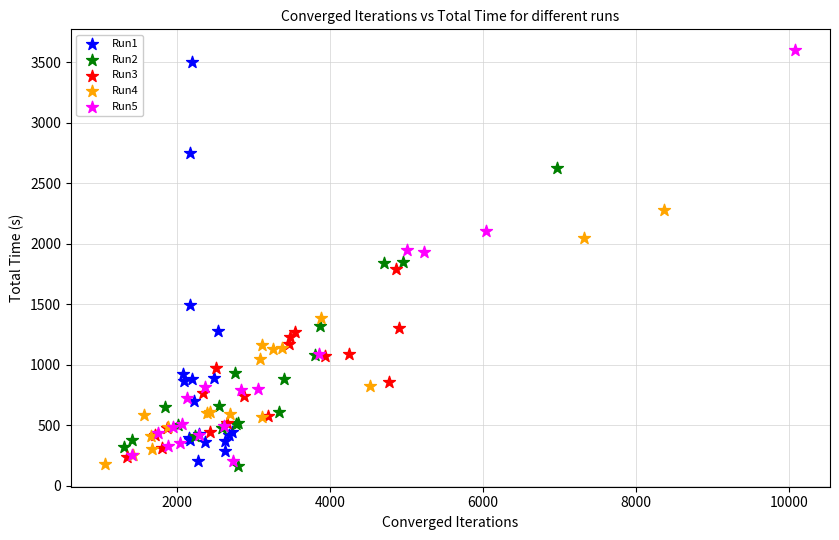

Which series has the widest spread of Y values?

Run5